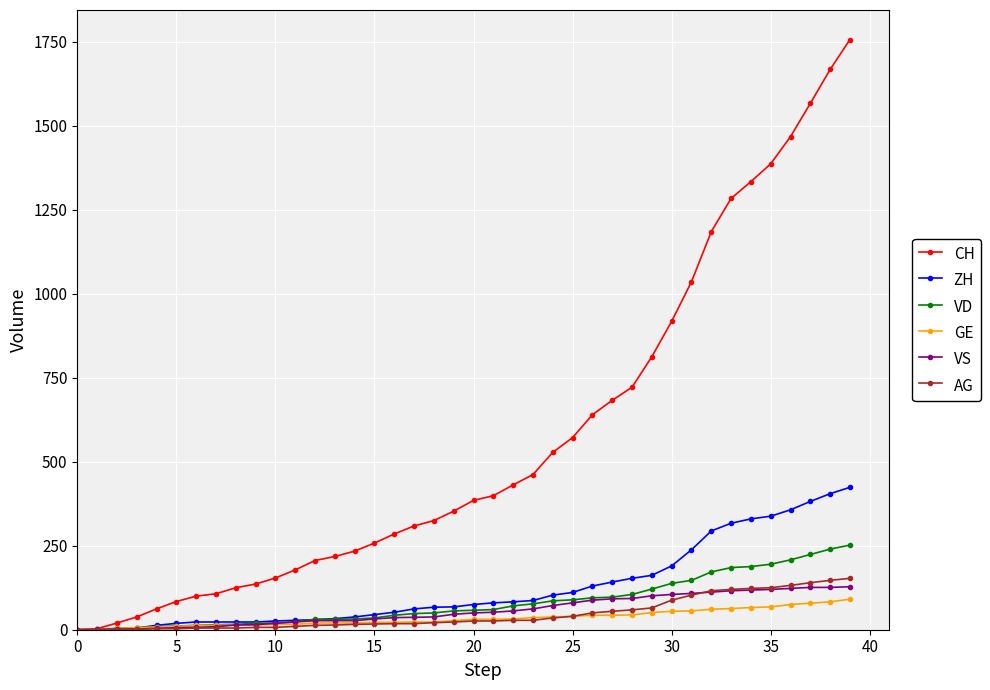

Which series has the widest spread of values?

CH